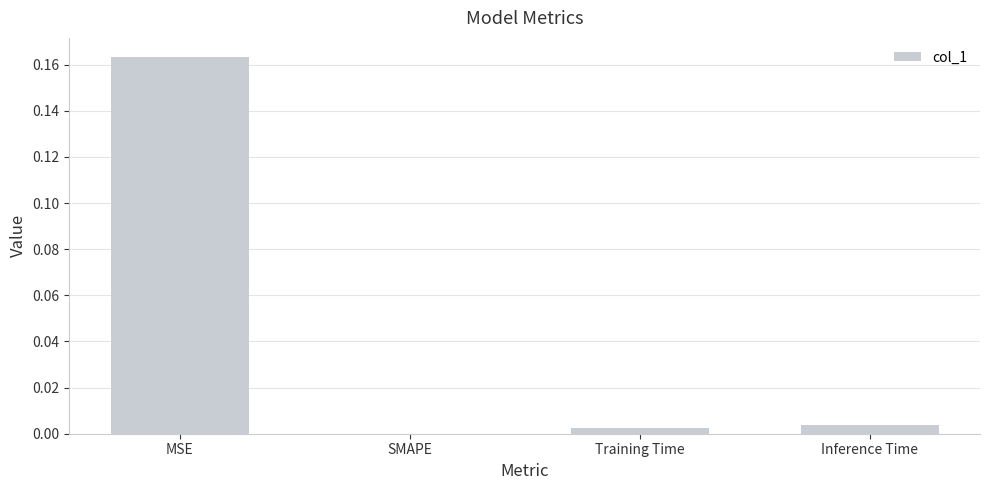

Between MSE and SMAPE, which is larger?

MSE